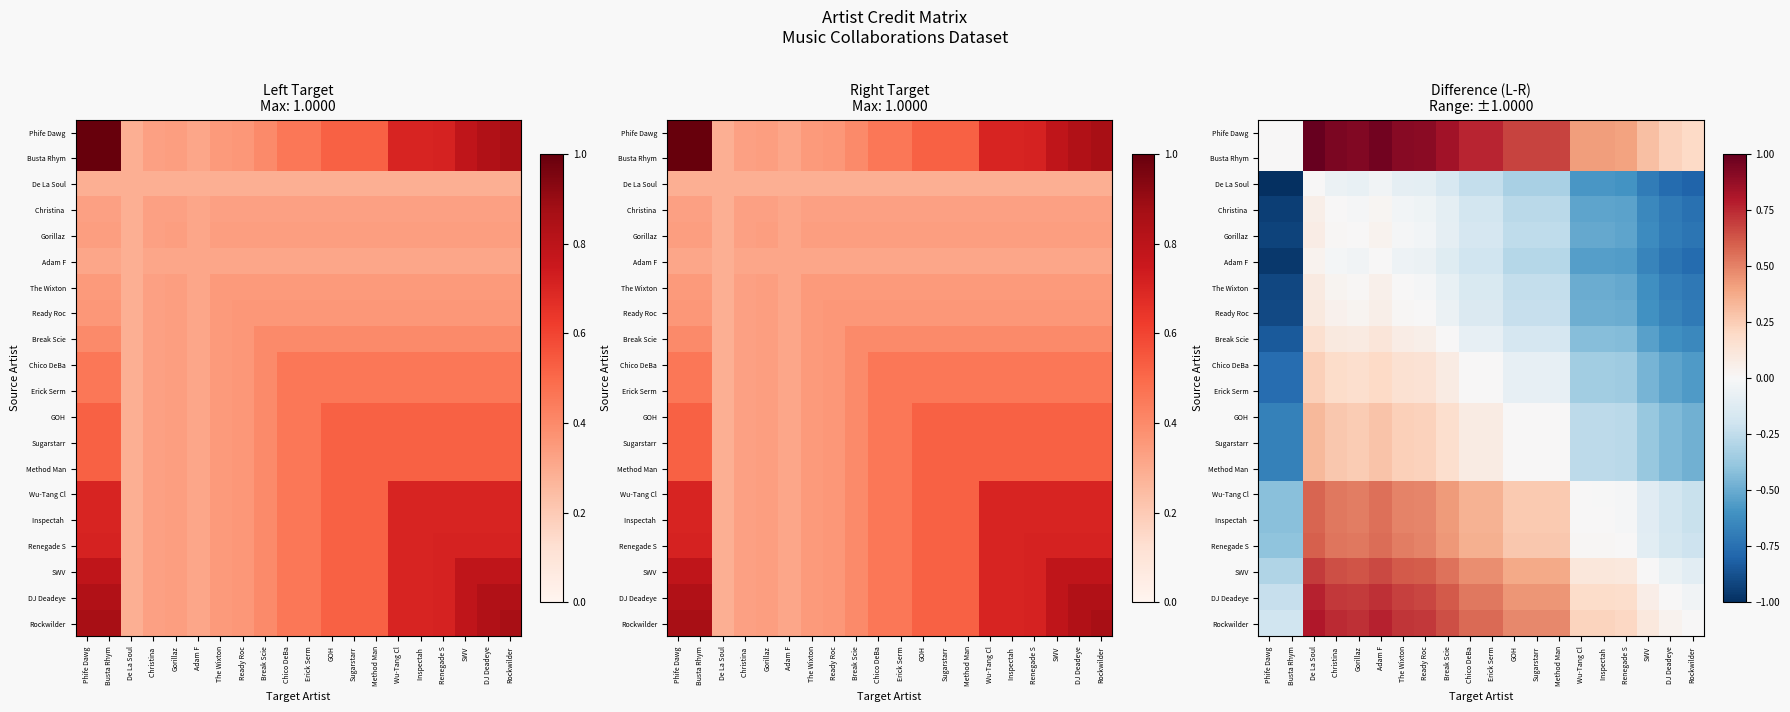

Is it true that Christina equals -0.2 at Sugarstarr?

False